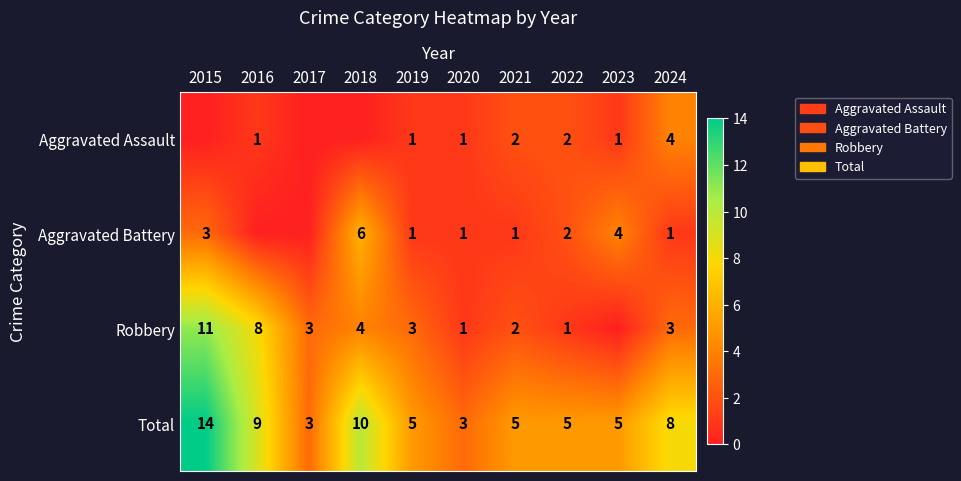

The Total series shows 3 at 2016. True or false?

False